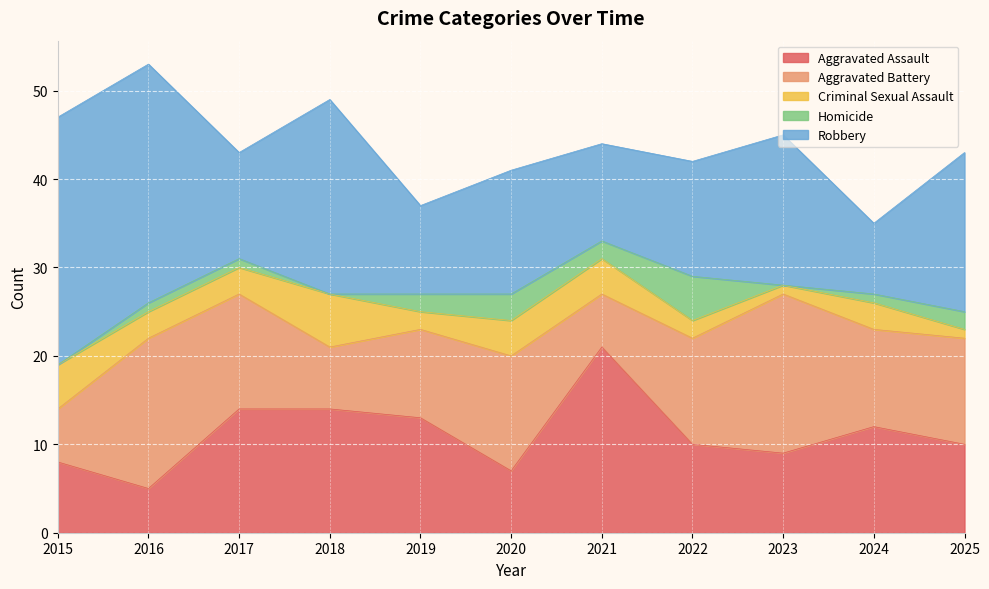

What is the average value of the Homicide series?

2